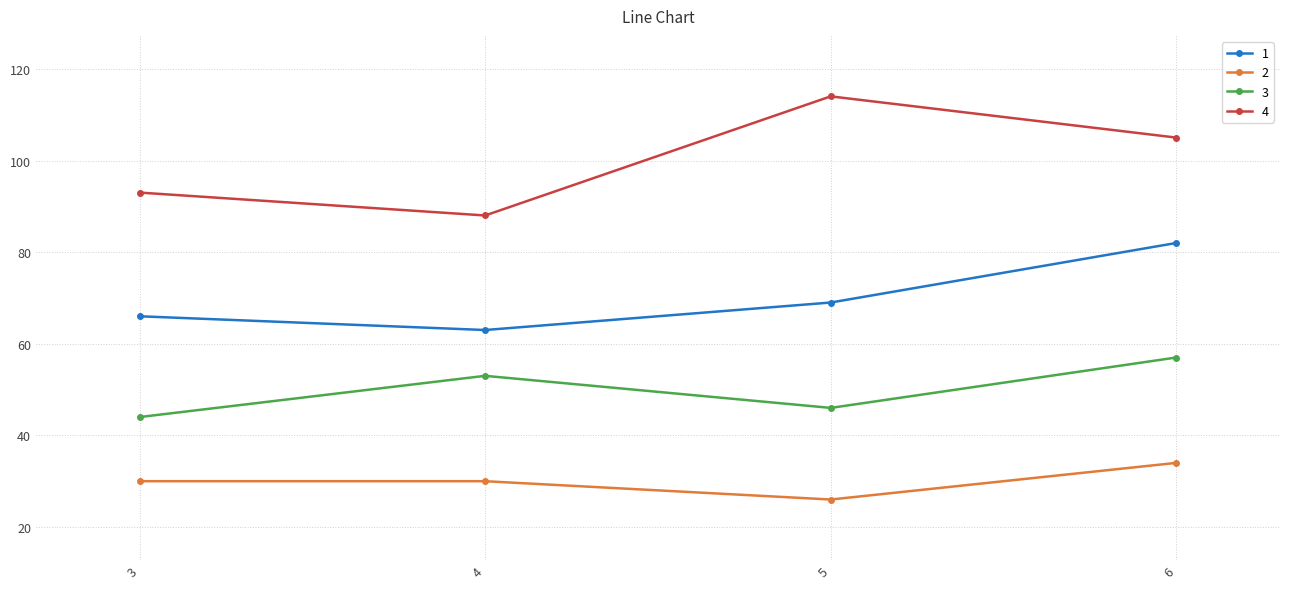

At which category does the chart reach its minimum across all series?

5